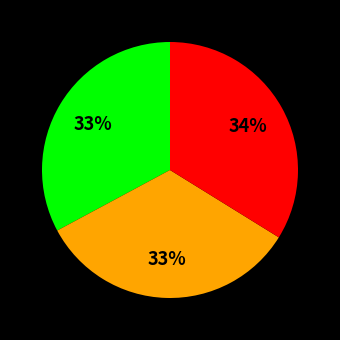

Is there any slice that represents more than half of the pie?

No